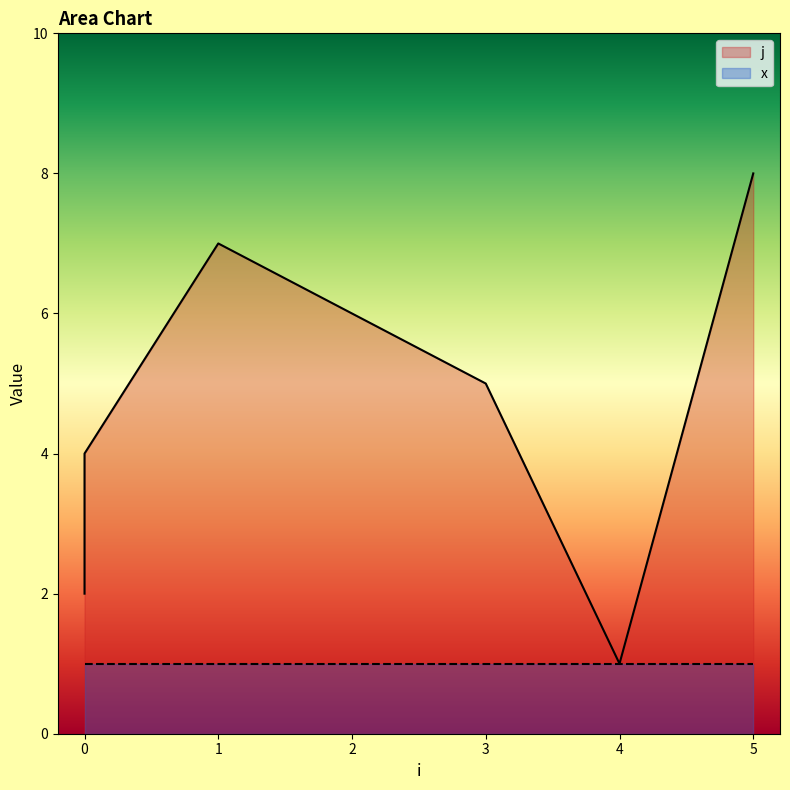

Which category has the highest value across all series?

5